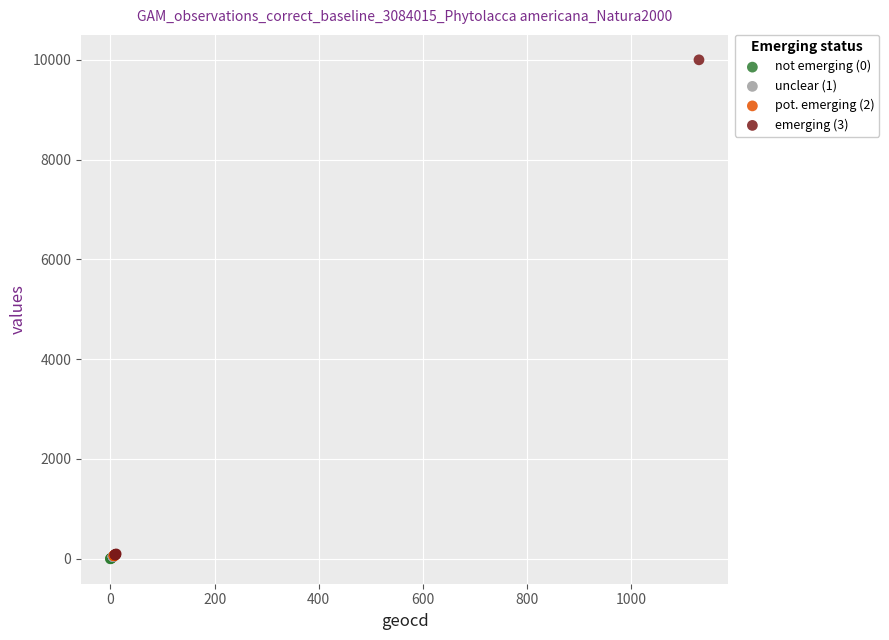

Which series contains the highest Y value?

emerging (3)